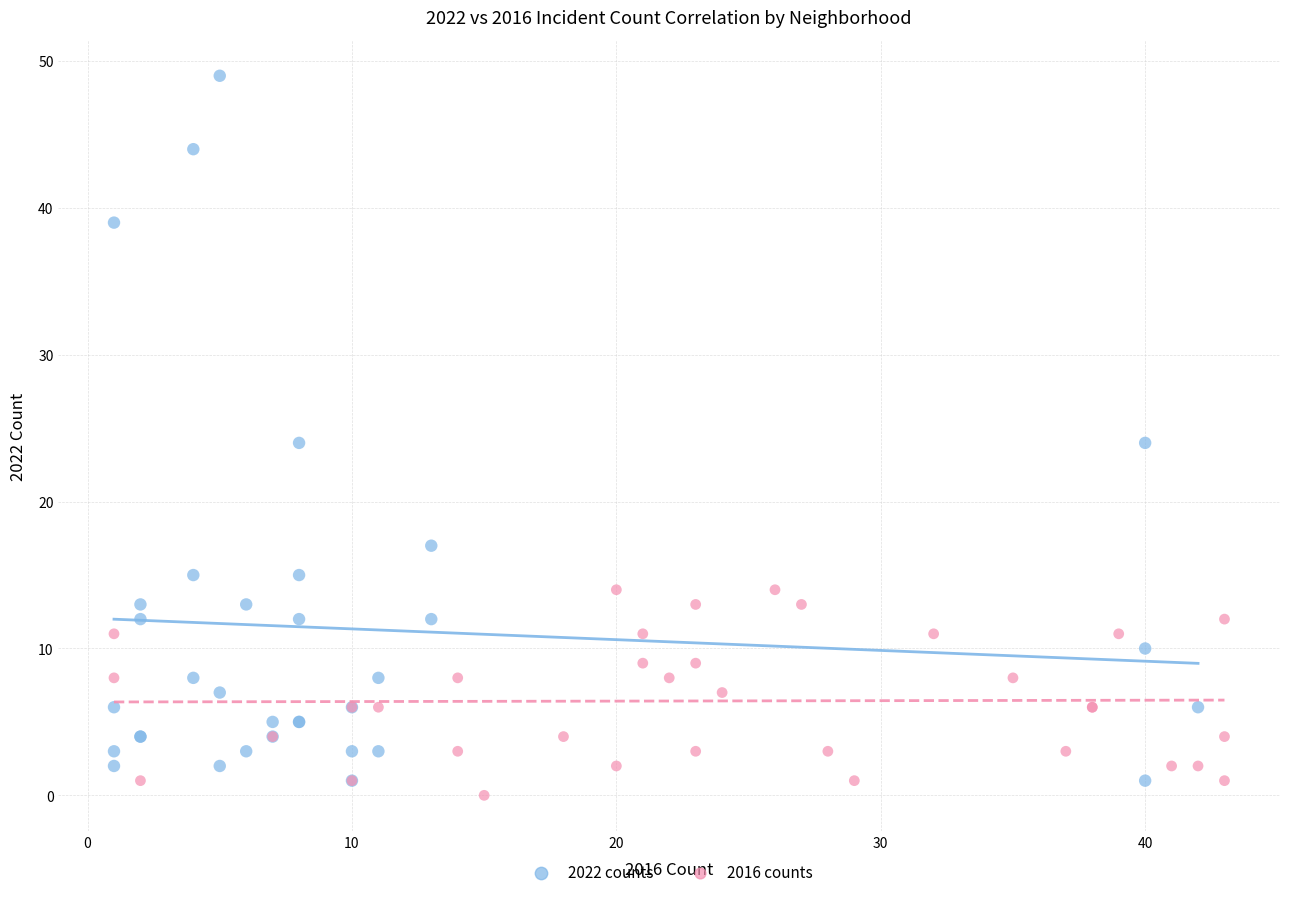

Which series reaches the maximum Y coordinate?

2022 counts